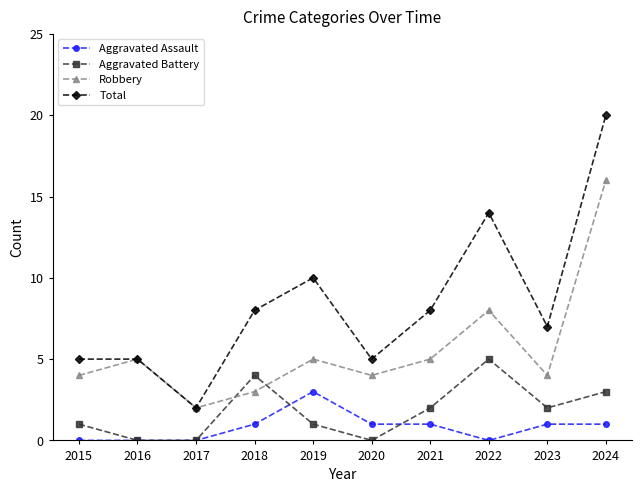

At which label does Aggravated Battery first exceed 2?

2018